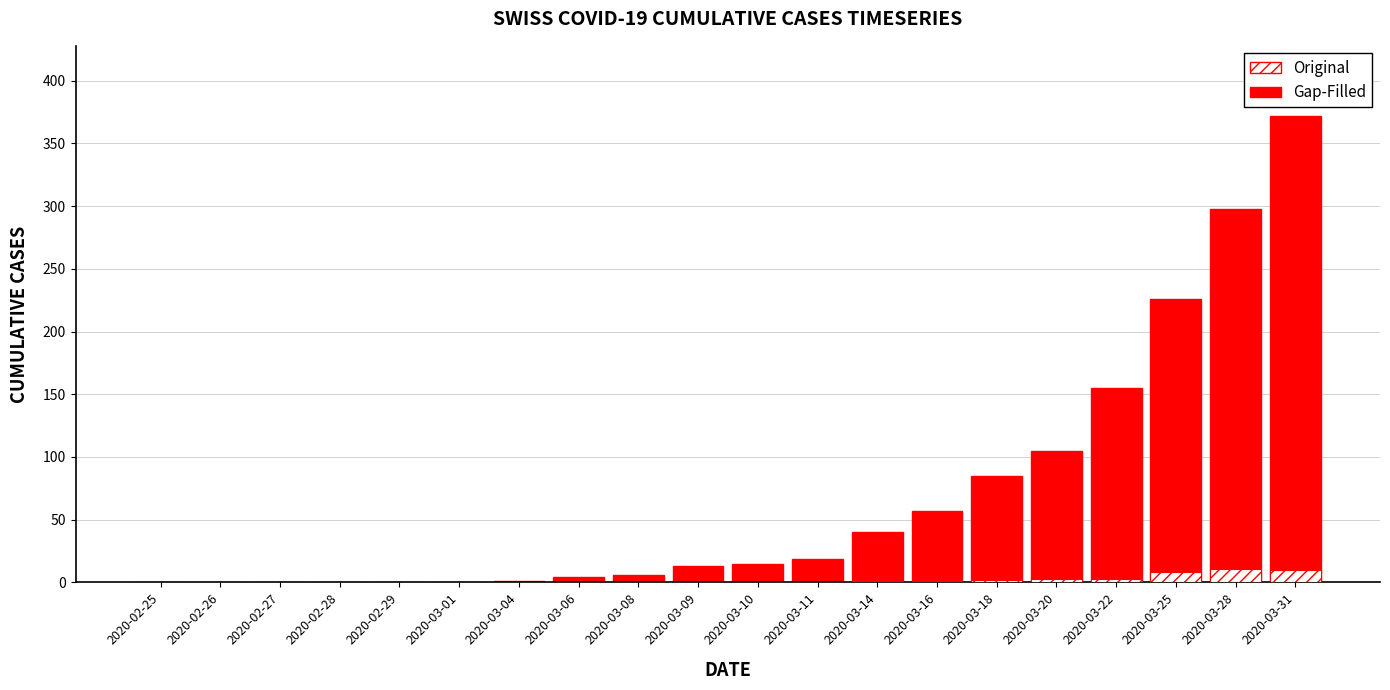

Between 2020-02-25 and 2020-03-10, which series saw the biggest shift?

Gap-Filled